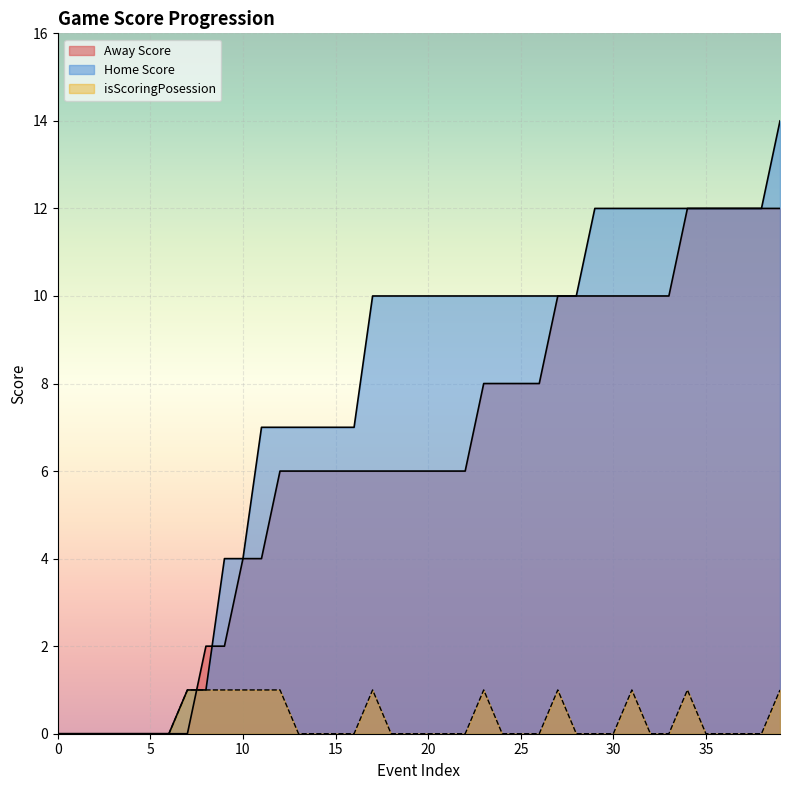

Reading left to right, extract all data points from this chart.

Away Score: 0=0	1=0	2=0	3=0	4=0	5=0	6=0	7=0	8=2	9=2	10=4	11=4	12=6	13=6	14=6	15=6	16=6	17=6	18=6	19=6	20=6	21=6	22=6	23=8	24=8	25=8	26=8	27=10	28=10	29=10	30=10	31=10	32=10	33=10	34=12	35=12	36=12	37=12	38=12	39=12
Home Score: 0=0	1=0	2=0	3=0	4=0	5=0	6=0	7=1	8=1	9=4	10=4	11=7	12=7	13=7	14=7	15=7	16=7	17=10	18=10	19=10	20=10	21=10	22=10	23=10	24=10	25=10	26=10	27=10	28=10	29=12	30=12	31=12	32=12	33=12	34=12	35=12	36=12	37=12	38=12	39=14
isScoringPosession: 0=0	1=0	2=0	3=0	4=0	5=0	6=0	7=1	8=1	9=1	10=1	11=1	12=1	13=0	14=0	15=0	16=0	17=1	18=0	19=0	20=0	21=0	22=0	23=1	24=0	25=0	26=0	27=1	28=0	29=0	30=0	31=1	32=0	33=0	34=1	35=0	36=0	37=0	38=0	39=1